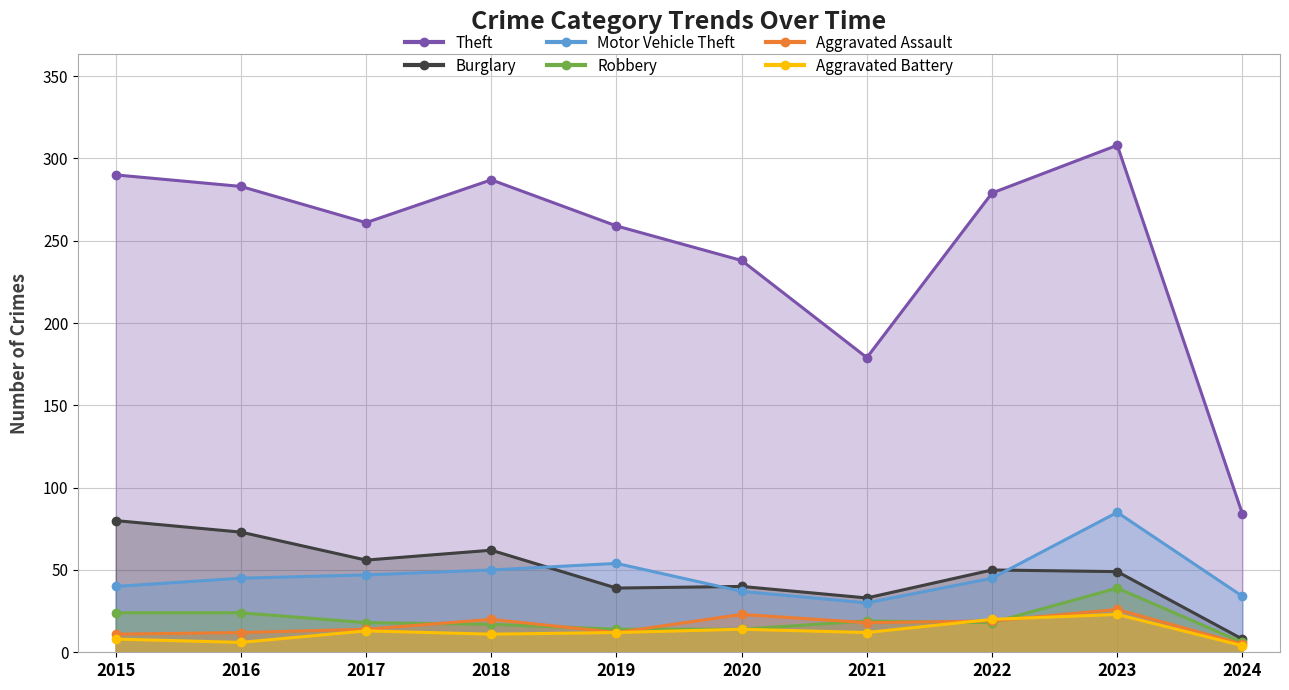

True or false: Robbery has a value of 12 at 2023.

False